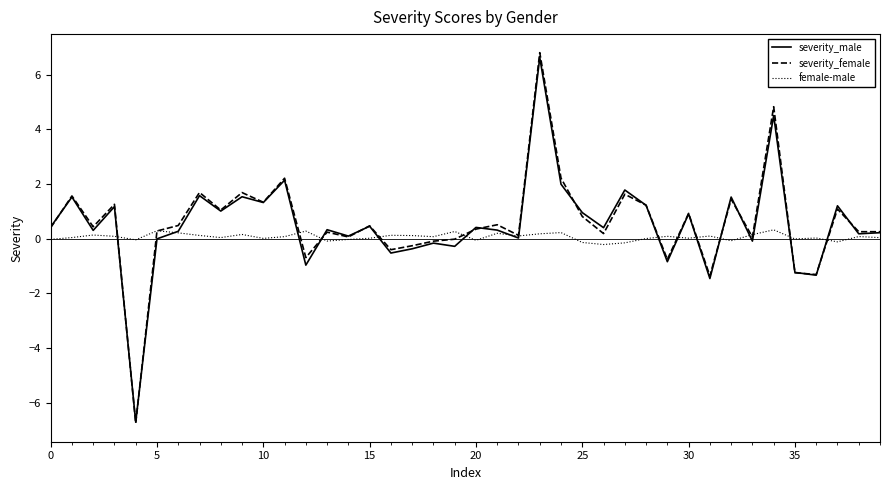

Which series has the largest range (max minus min)?

severity_female